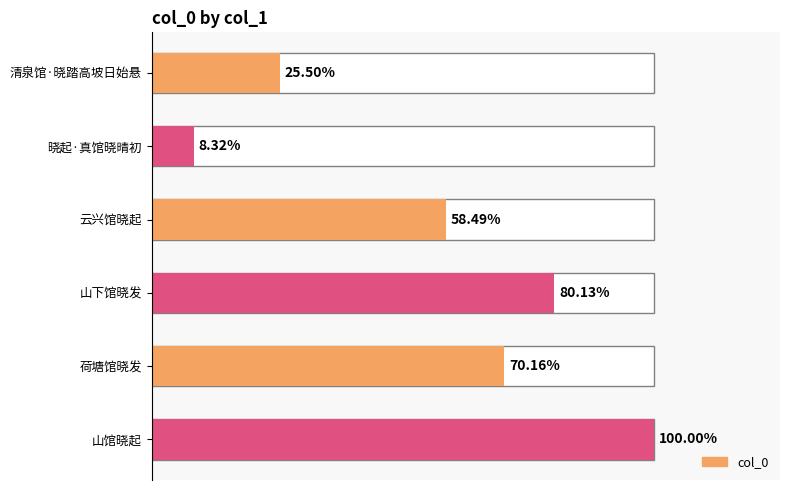

Are the bars horizontal?

Yes